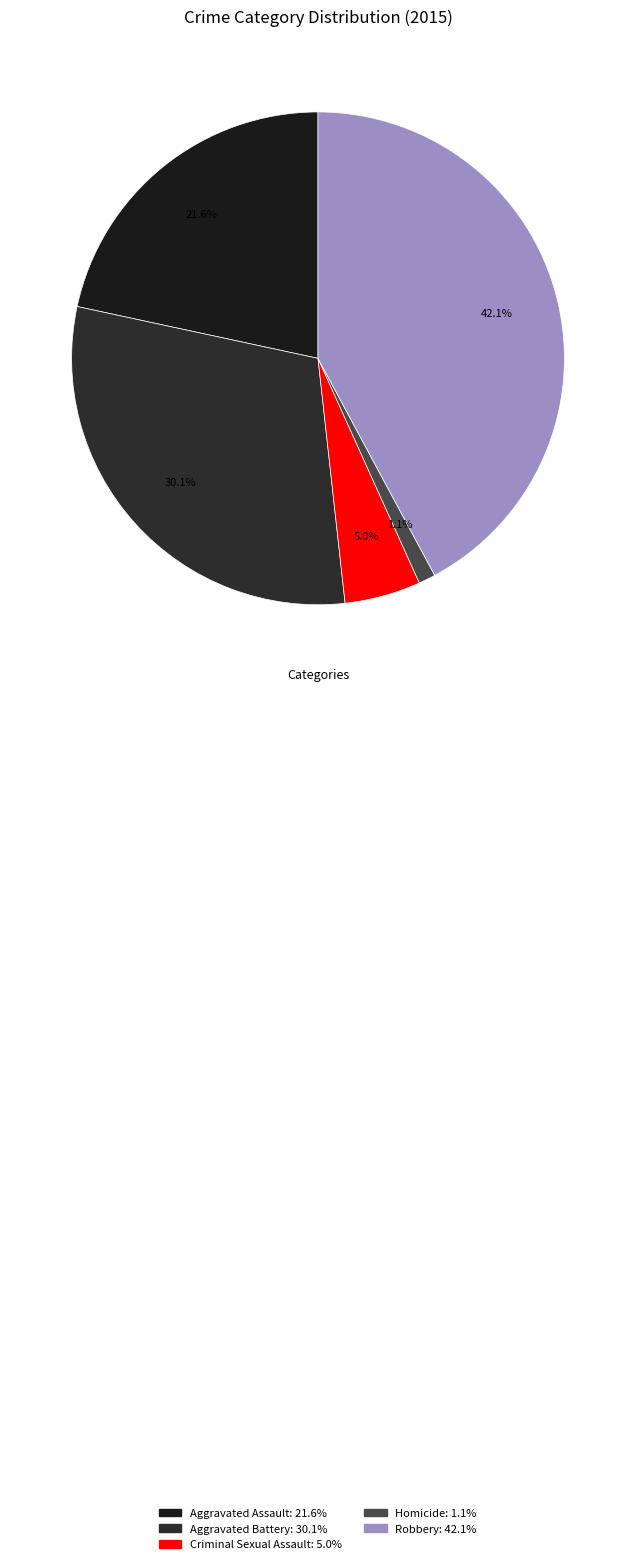

To the nearest percent, what is the average slice percentage?

20%